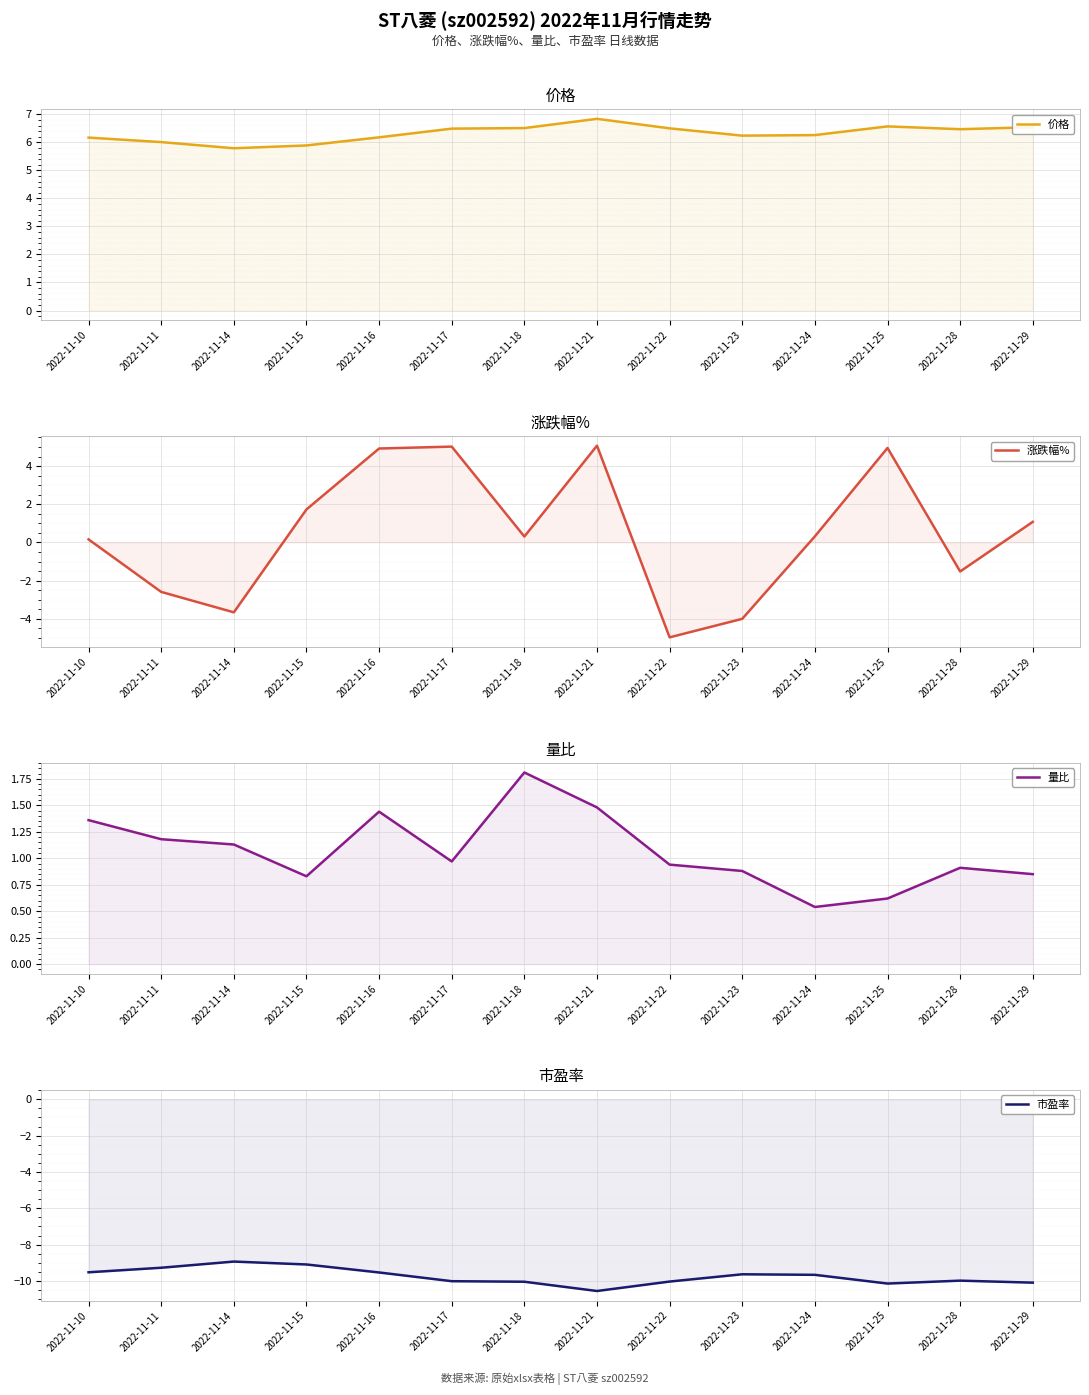

Read the 价格 value at 2022-11-22.

6.5